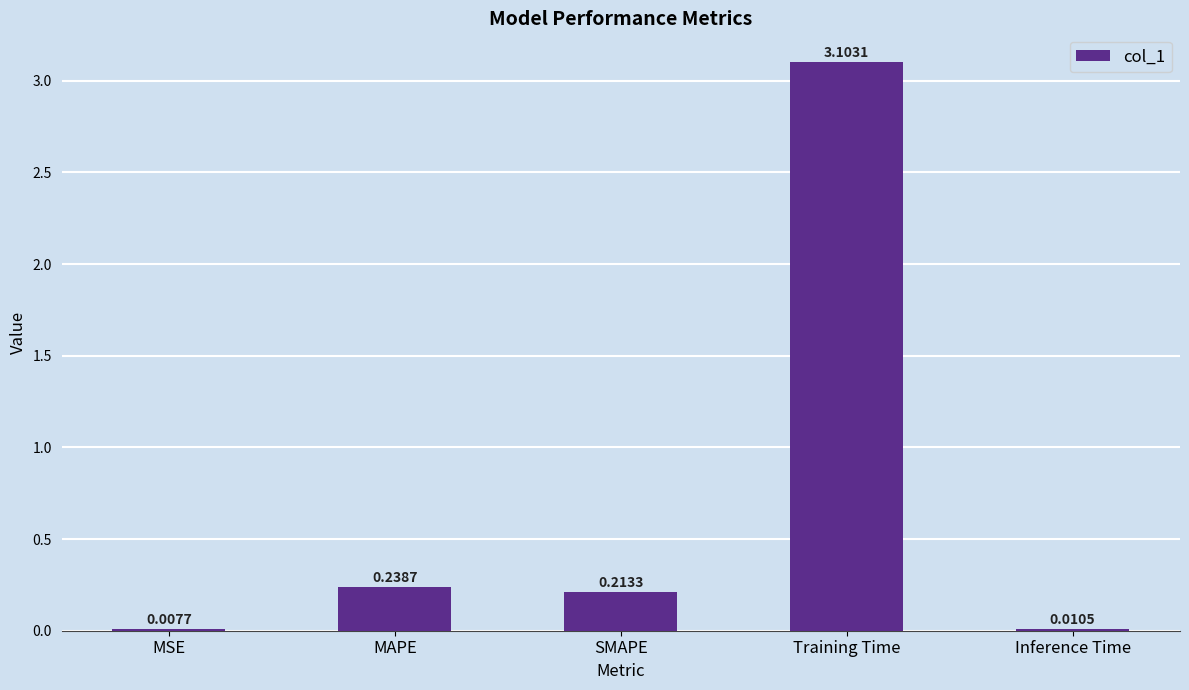

What is the sum of the values at MAPE and Training Time?

3.3